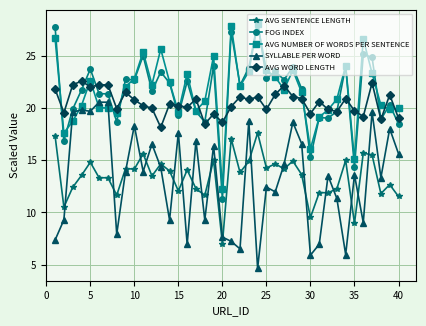

Which series has the largest range (max minus min)?

FOG INDEX